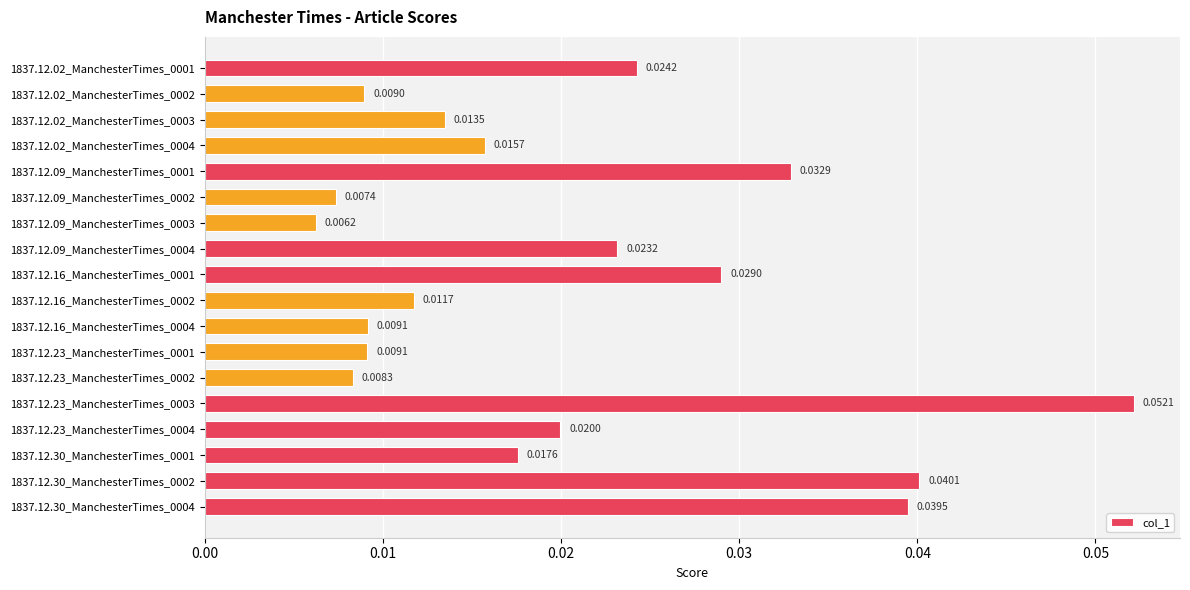

How many categories are shown in the chart?

18